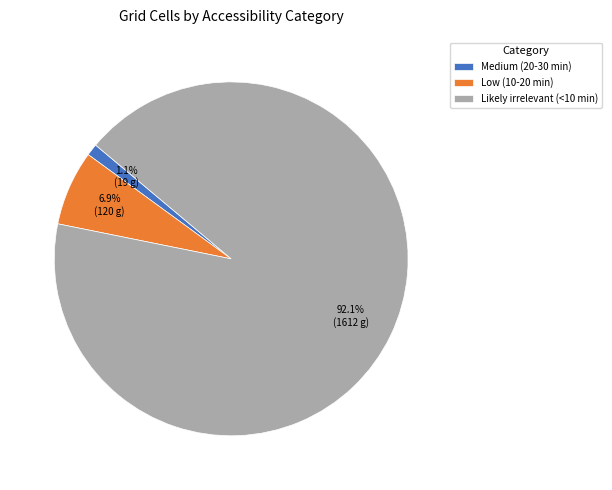

What percentage is the Likely irrelevant (<10 min) slice, to the nearest percent?

92%